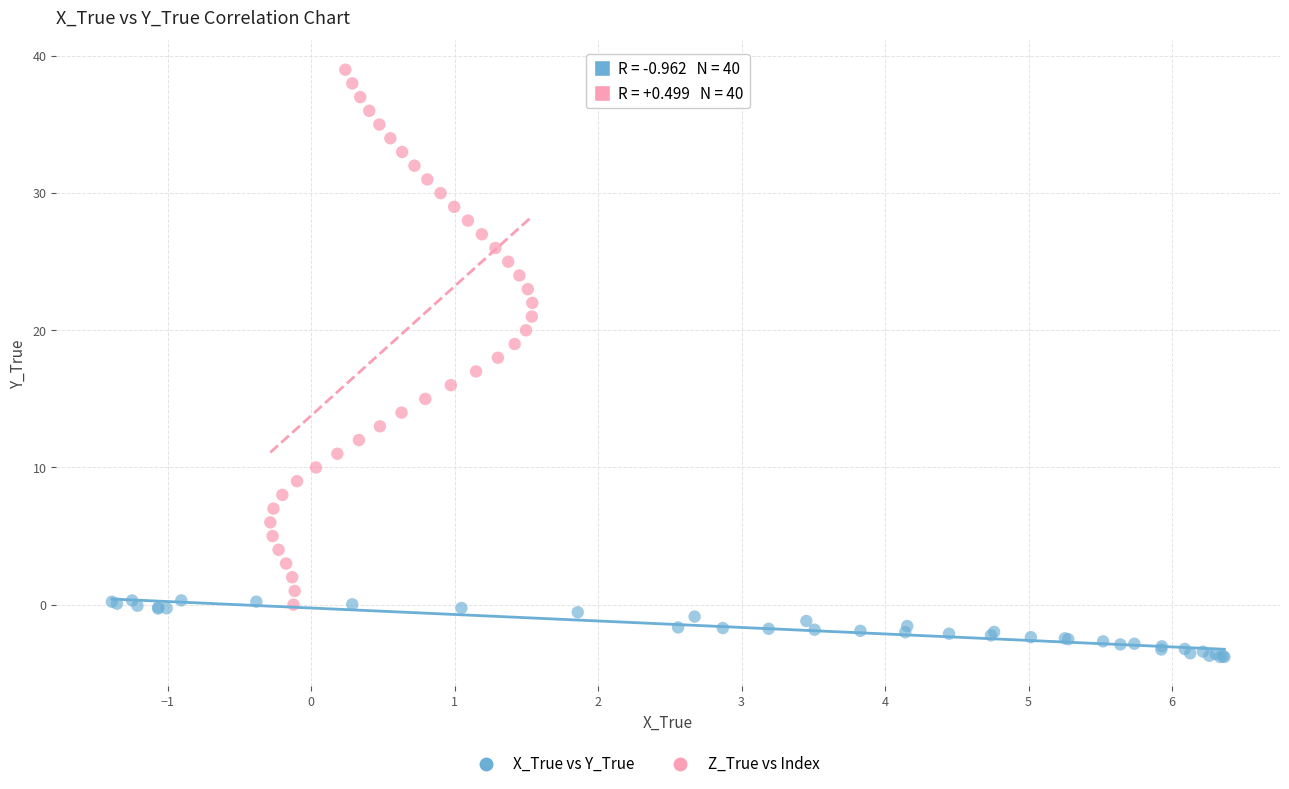

Which series has the widest spread of Y values?

Z_True vs Index